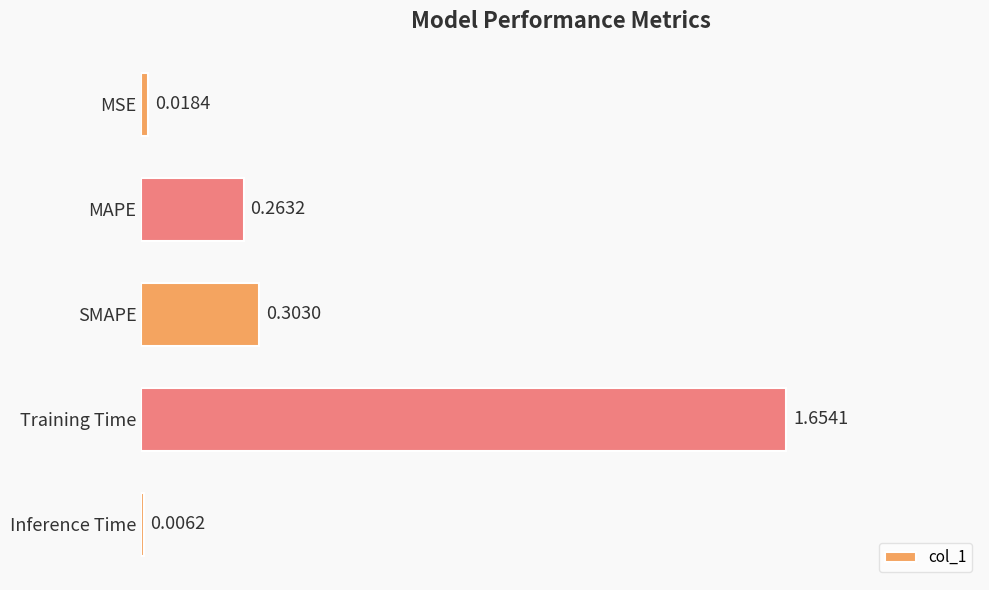

Where is the data nearest to the value 0?

Inference Time